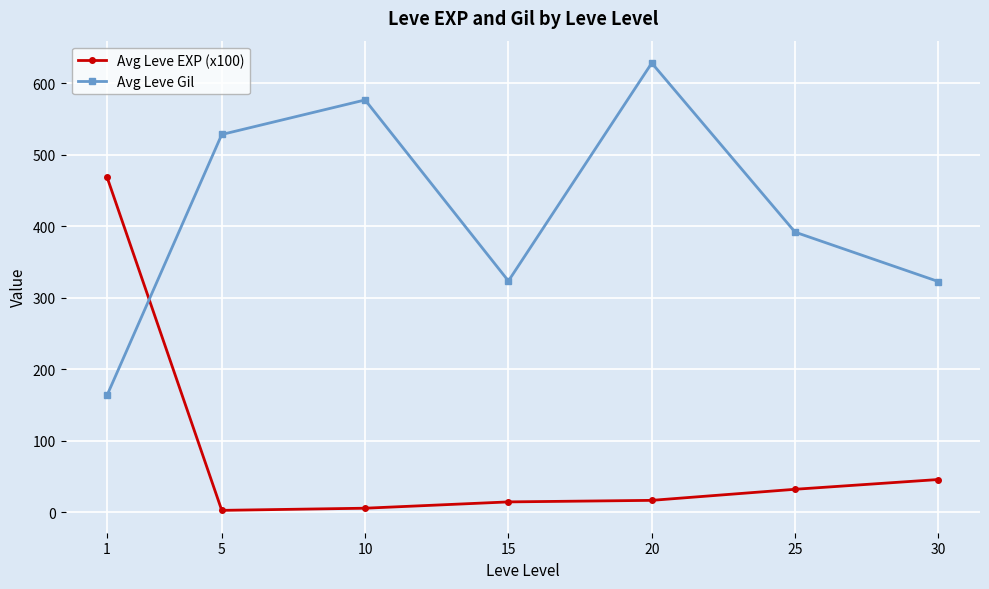

What is the difference between the Avg Leve EXP (x100) values at 1 and 30?

423.0